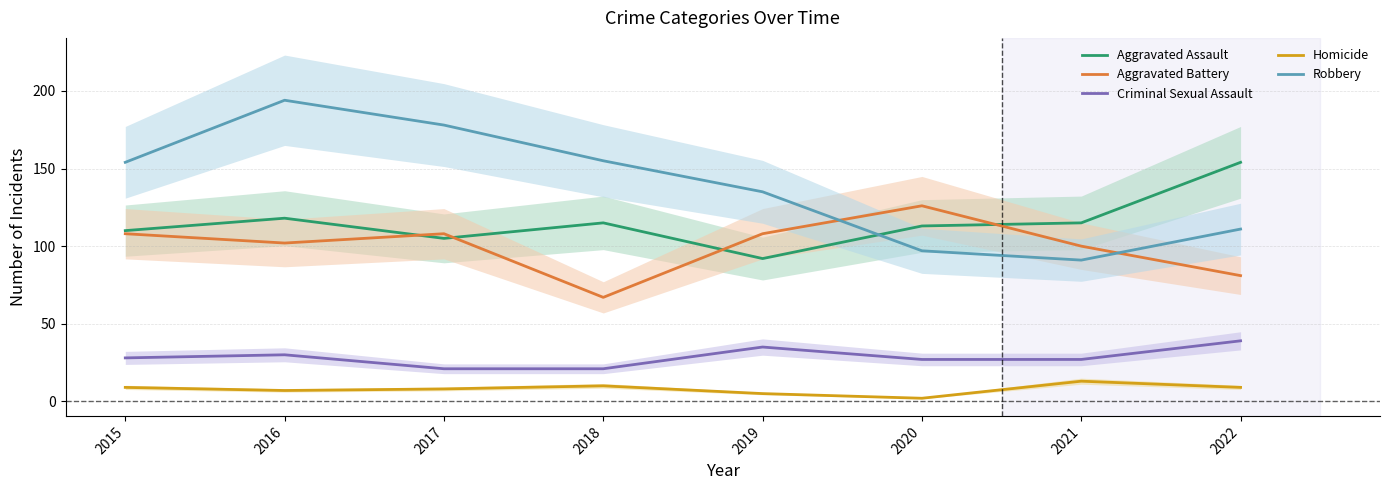

How many lines are shown in the chart?

5